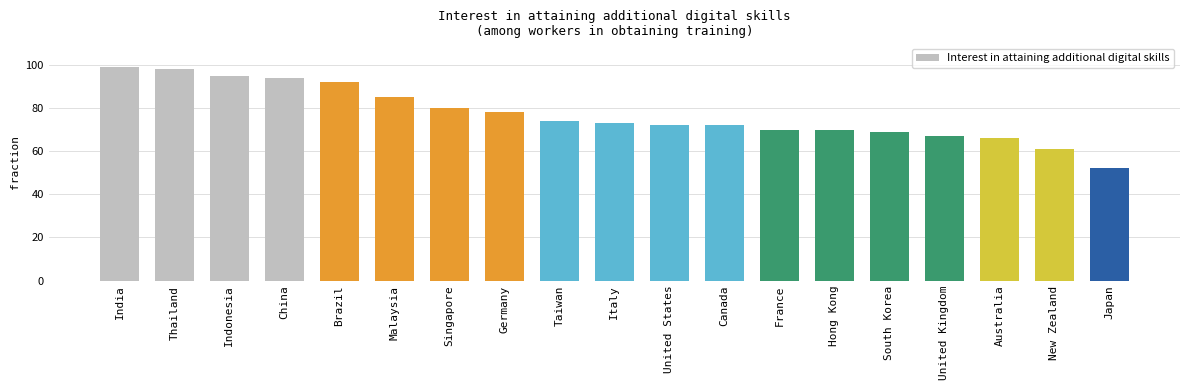

What is the minimum value shown in the chart?

52